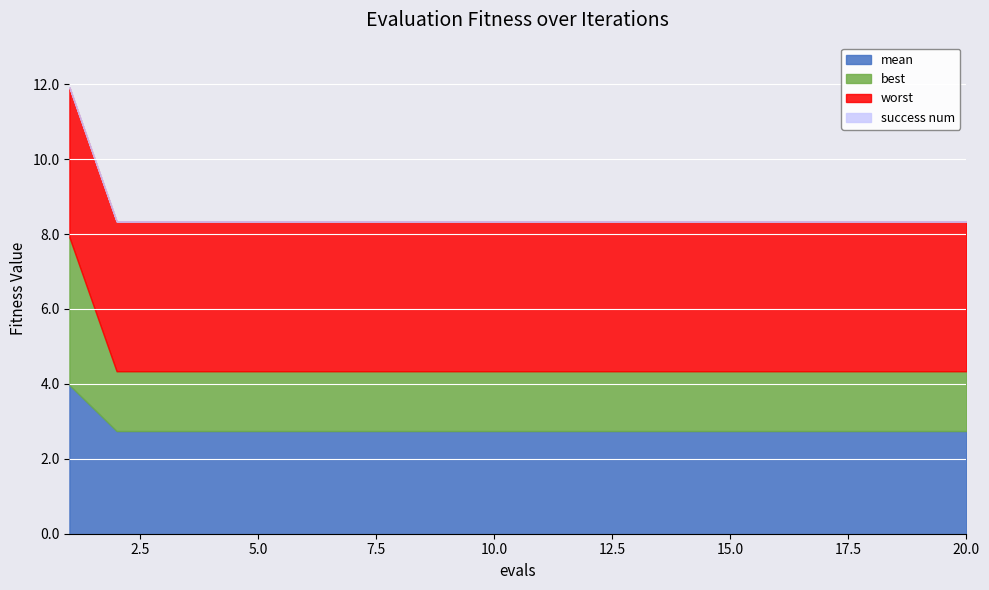

List the series in order of their overall mean, lowest first.

success num, best, mean, worst